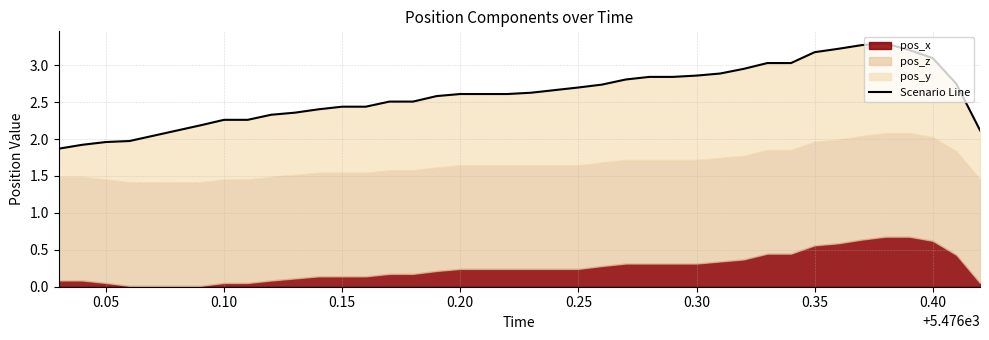

What is the average value?

2.6